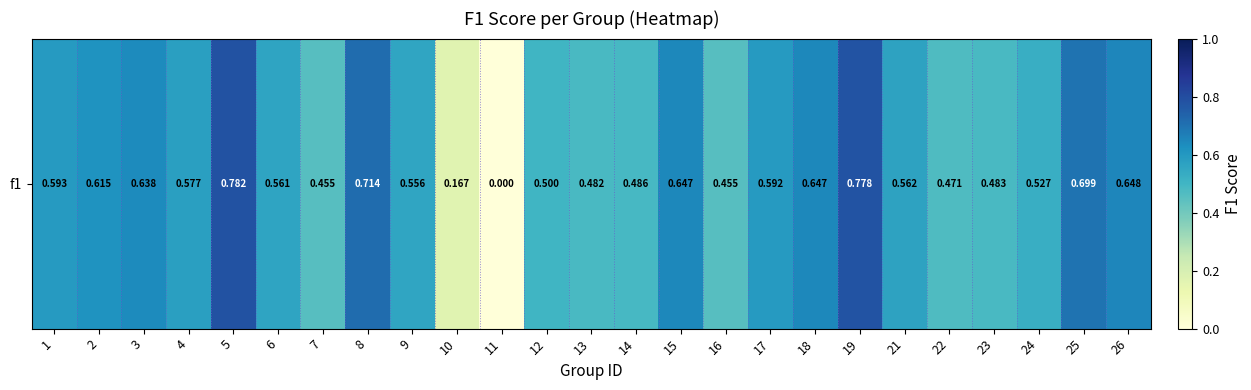

What is the difference between the maximum and minimum values?

0.8